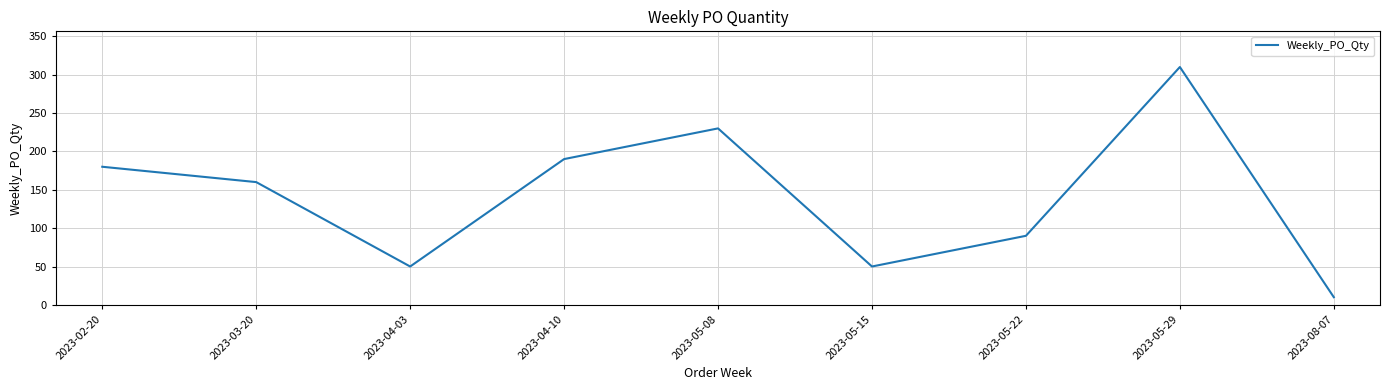

What is the maximum value shown in the chart?

310